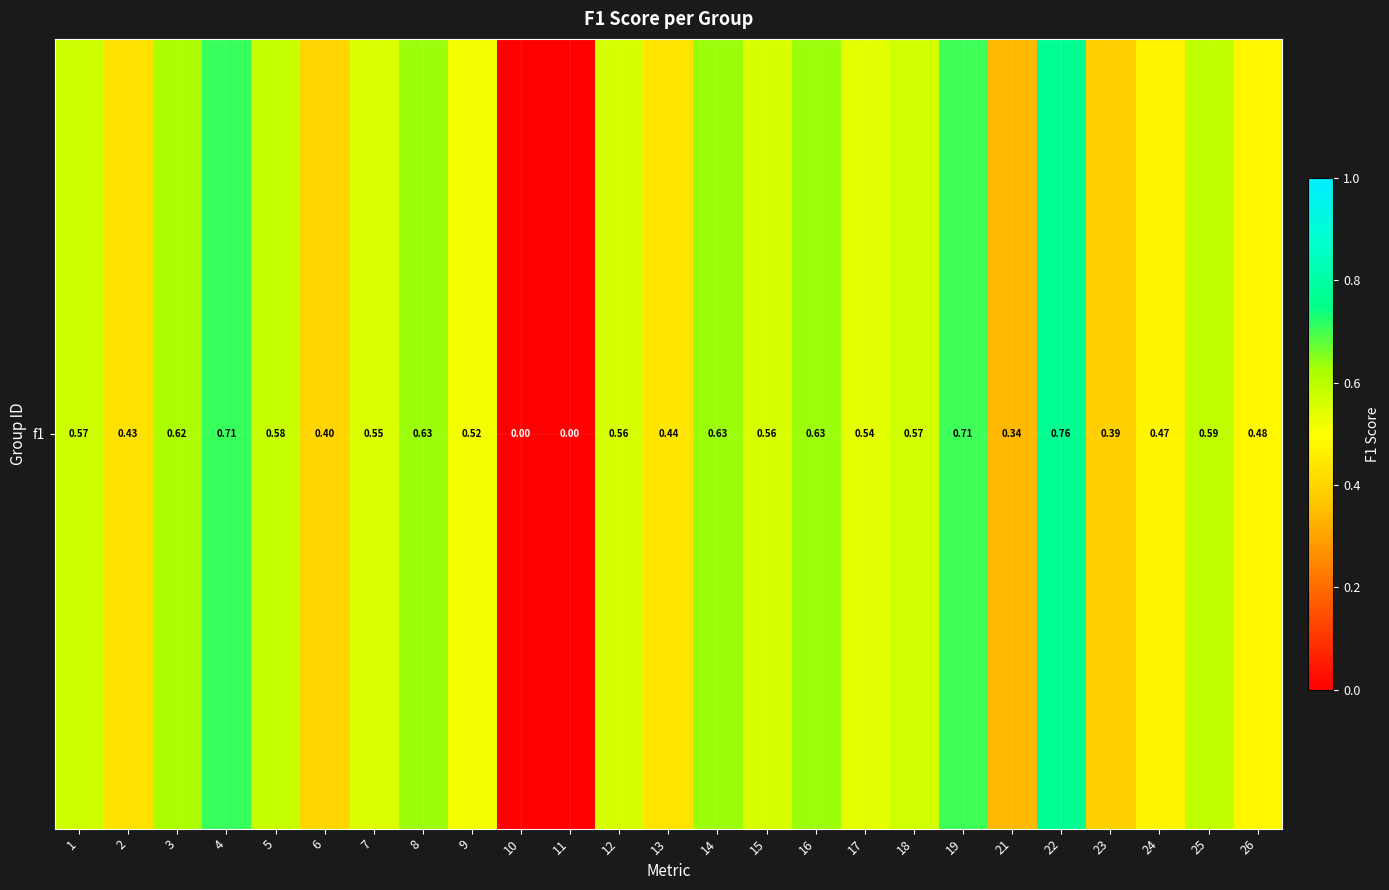

Reading left to right, transcribe all the data shown in this chart.

0.6	0.4	0.6	0.7	0.6	0.4	0.6	0.6	0.5	0.0	0.0	0.6	0.4	0.6	0.6	0.6	0.5	0.6	0.7	0.3	0.8	0.4	0.5	0.6	0.5